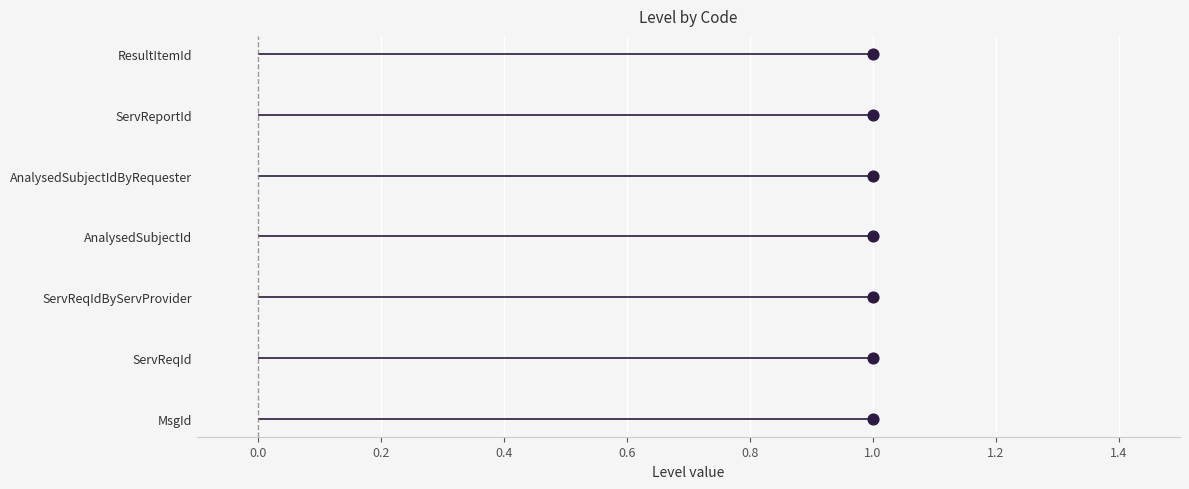

Between 1.0 and 0.8, which is larger?

1.0